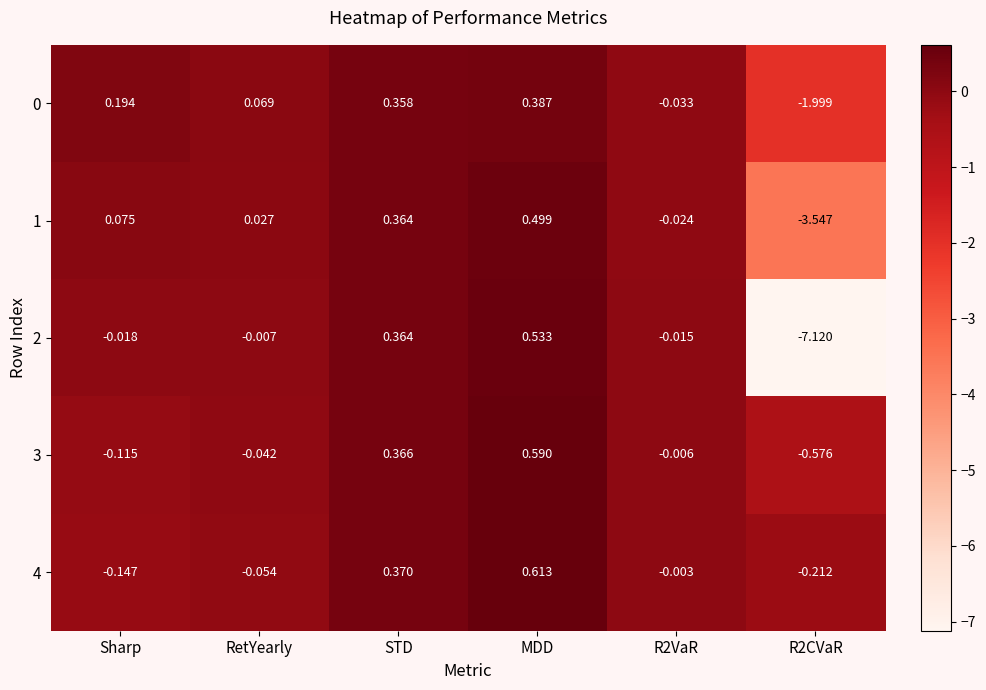

Is the value of 2 at R2CVaR greater than the value of 1 at RetYearly?

No